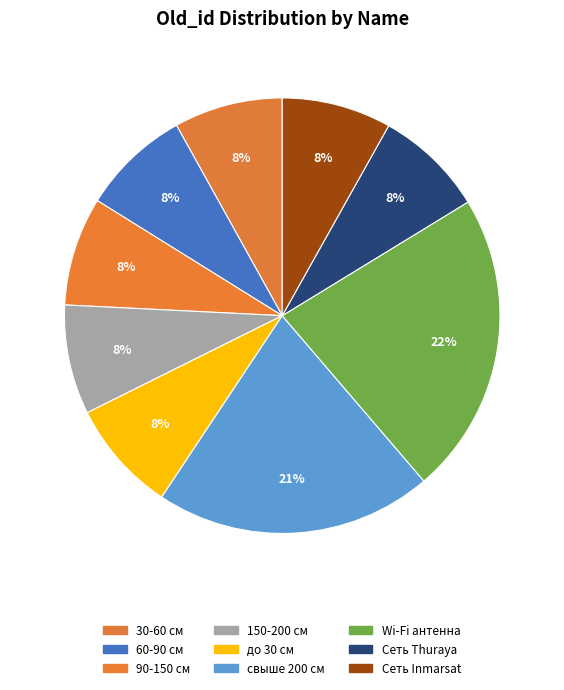

Count the number of slices in the pie.

9